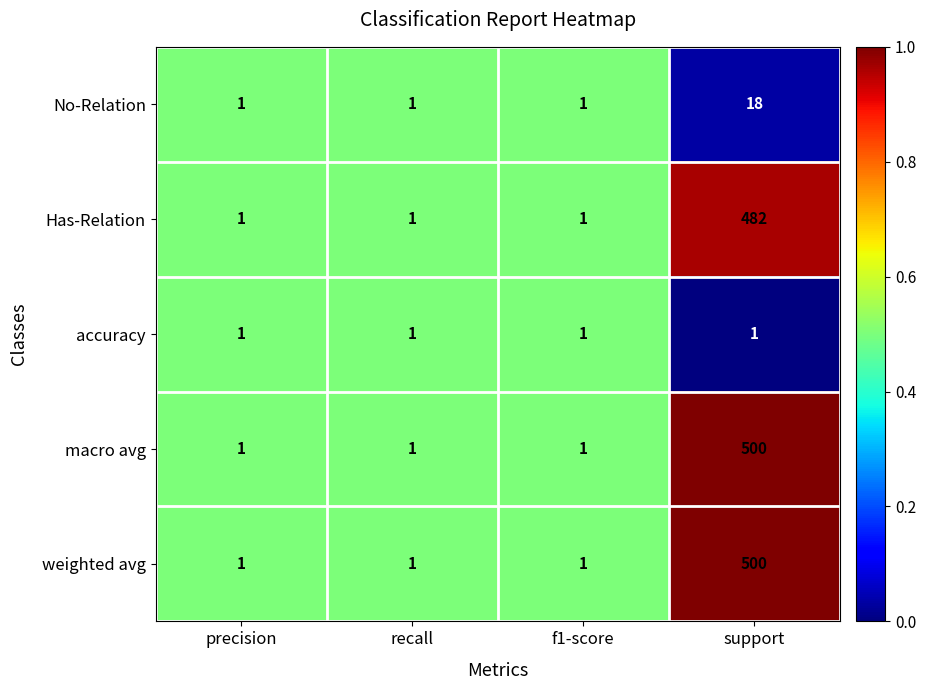

What is the total value across all series at precision?

5